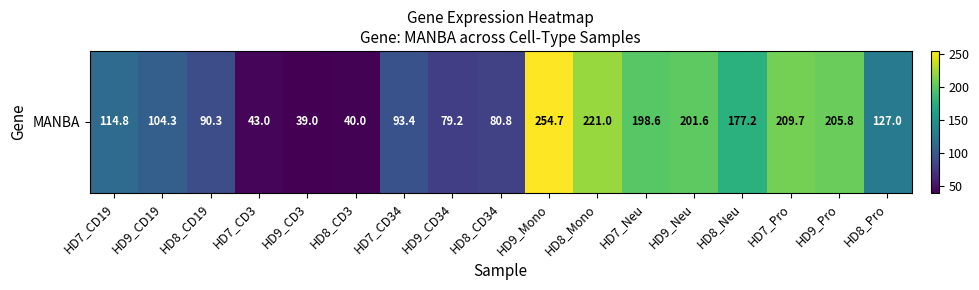

Reading left to right, what are all the values shown in this chart?

114.8	104.3	90.3	43.0	39.0	40.0	93.4	79.2	80.8	254.7	221.0	198.6	201.6	177.2	209.7	205.8	127.0